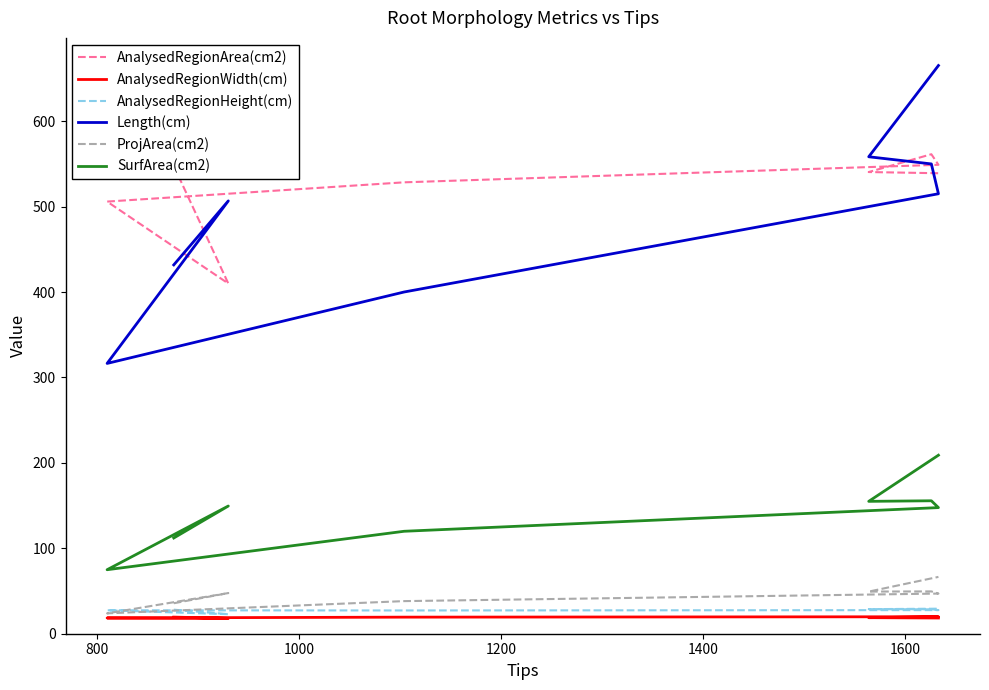

Reading left to right, transcribe all the data shown in this chart.

AnalysedRegionArea(cm2): 547.6	409.9	505.9	528.4	548.9	561.3	540.4	539.0
AnalysedRegionWidth(cm): 19.5	17.9	18.4	19.4	19.9	19.7	18.8	18.4
AnalysedRegionHeight(cm): 28.1	22.9	27.4	27.2	27.6	28.5	28.8	29.3
Length(cm): 431.7	506.7	316.4	400.0	515.0	549.9	558.3	665.1
ProjArea(cm2): 35.7	47.6	23.8	38.2	47.0	49.5	49.3	66.5
SurfArea(cm2): 112.1	149.5	74.9	119.9	147.6	155.6	155.0	209.0